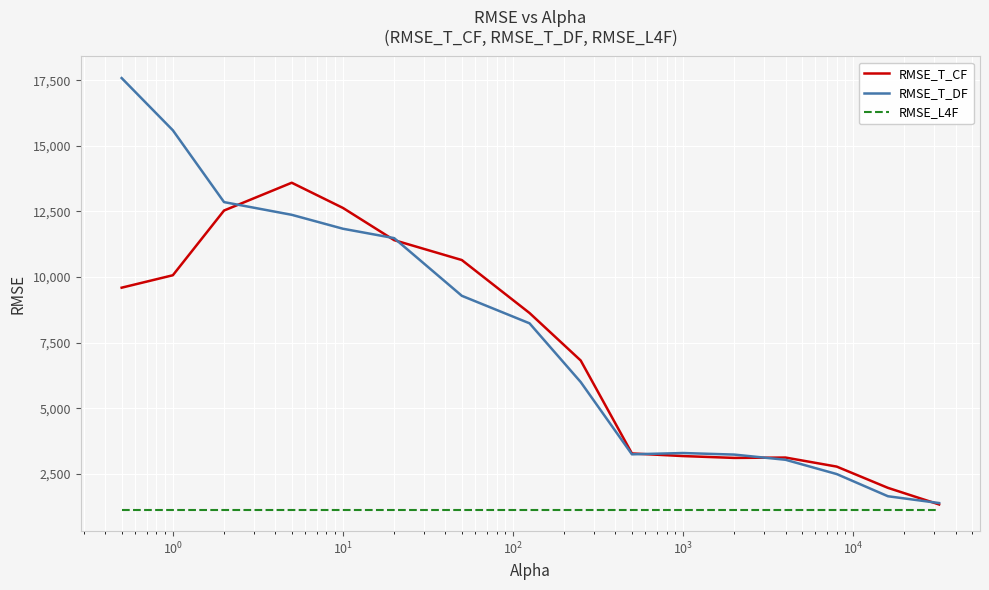

What is the smallest value displayed?

1139.2